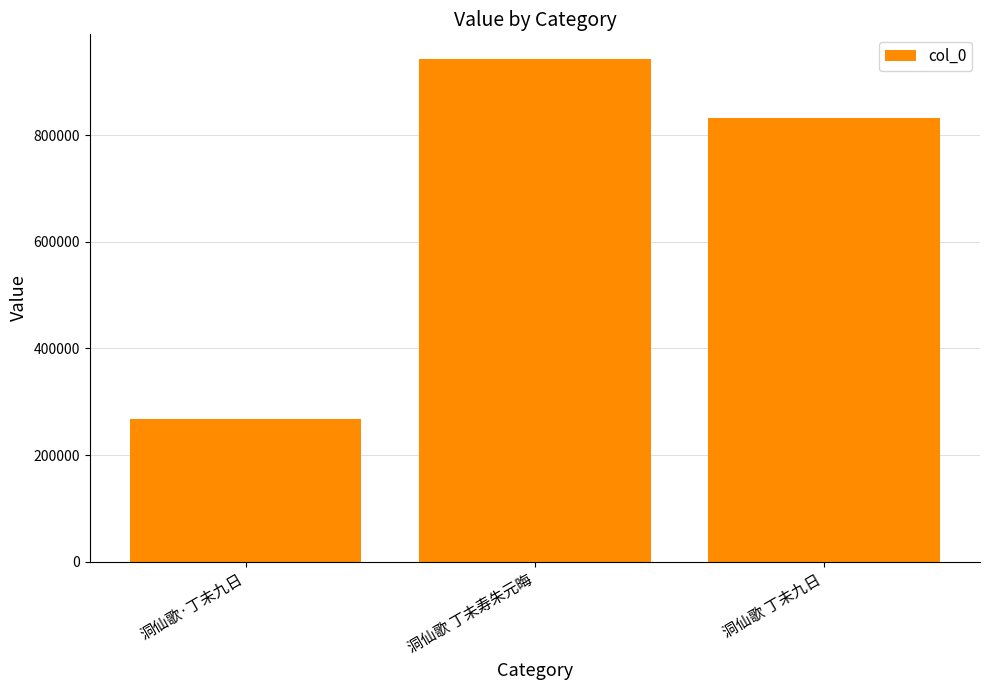

Which category has the highest value across all series?

洞仙歌 丁未寿朱元晦